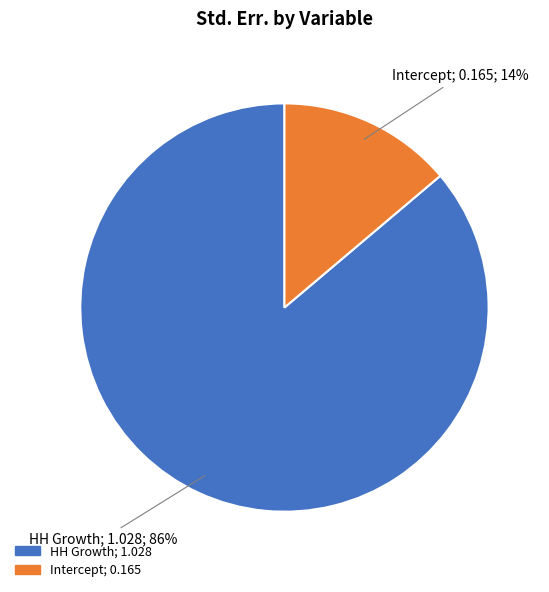

Count the number of slices in the pie.

2